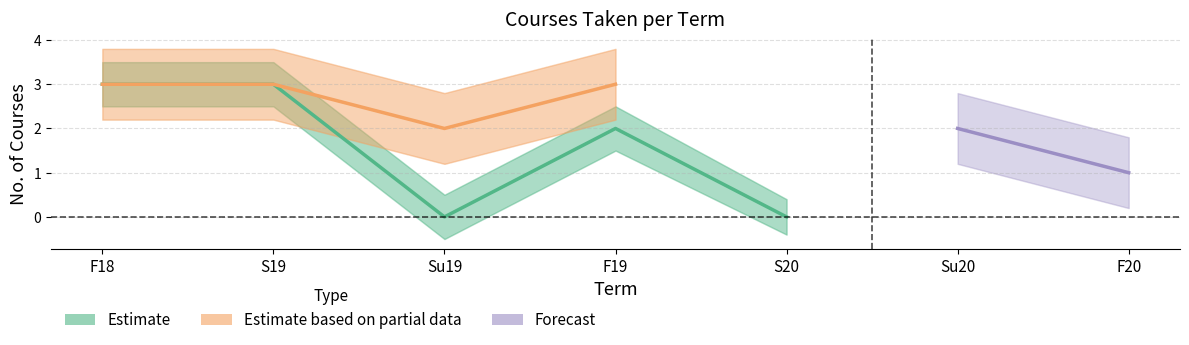

True or false: Estimate has more than 2 points higher than both neighbors.

False